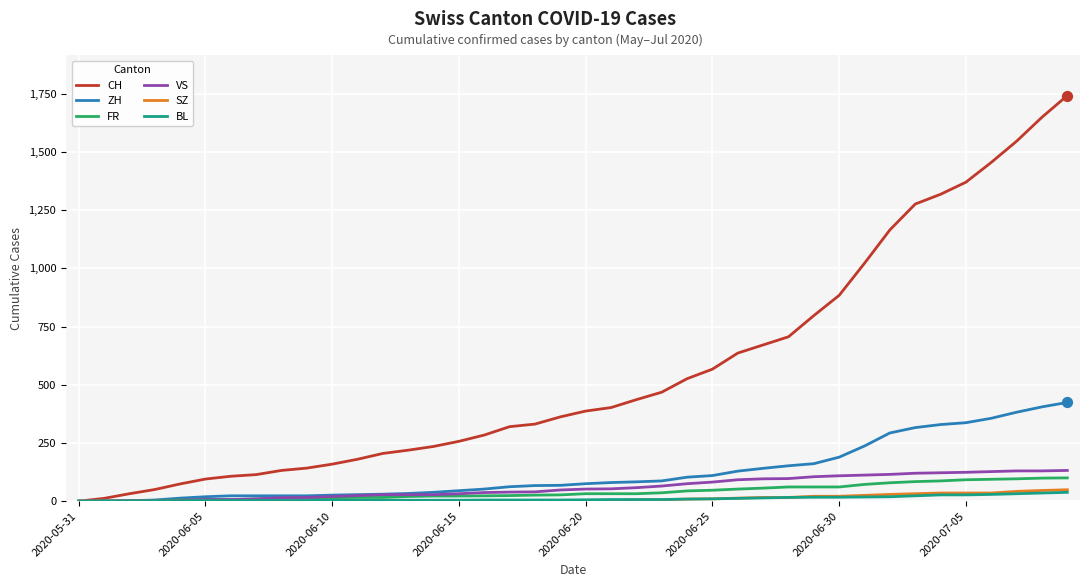

What are all the series names shown in the legend?

CH, ZH, FR, VS, SZ, BL